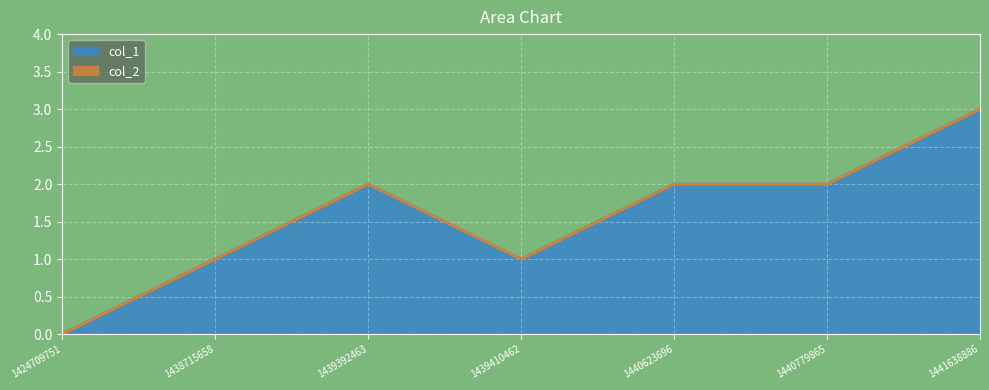

What is the average value?

2